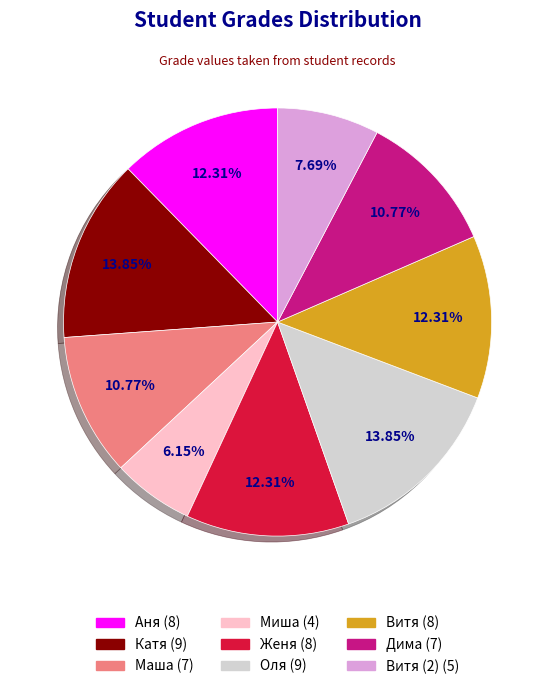

Does any single category account for the majority?

No